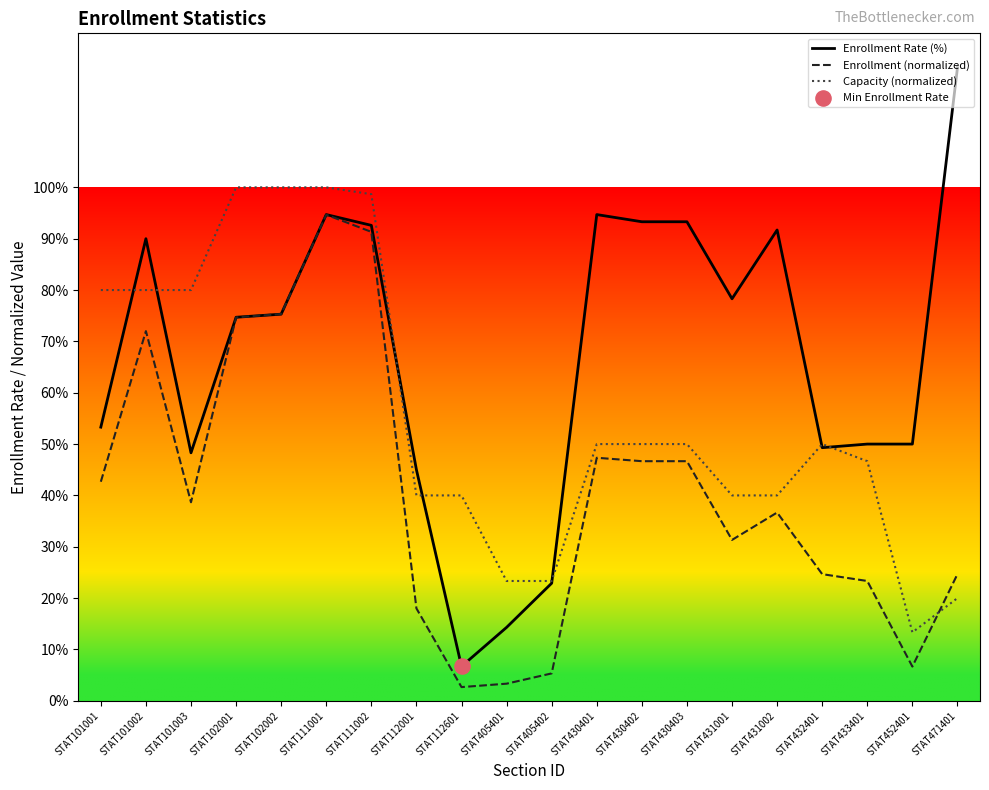

What is the total value across all series at STAT430402?

190.0